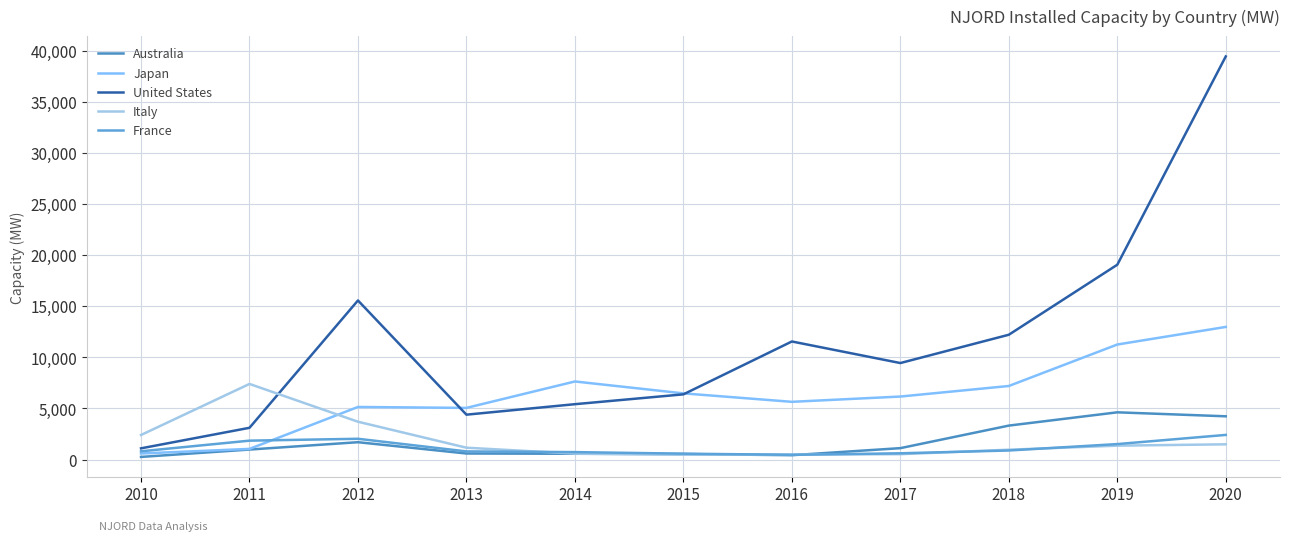

At which category is the sum across all series the highest?

2020